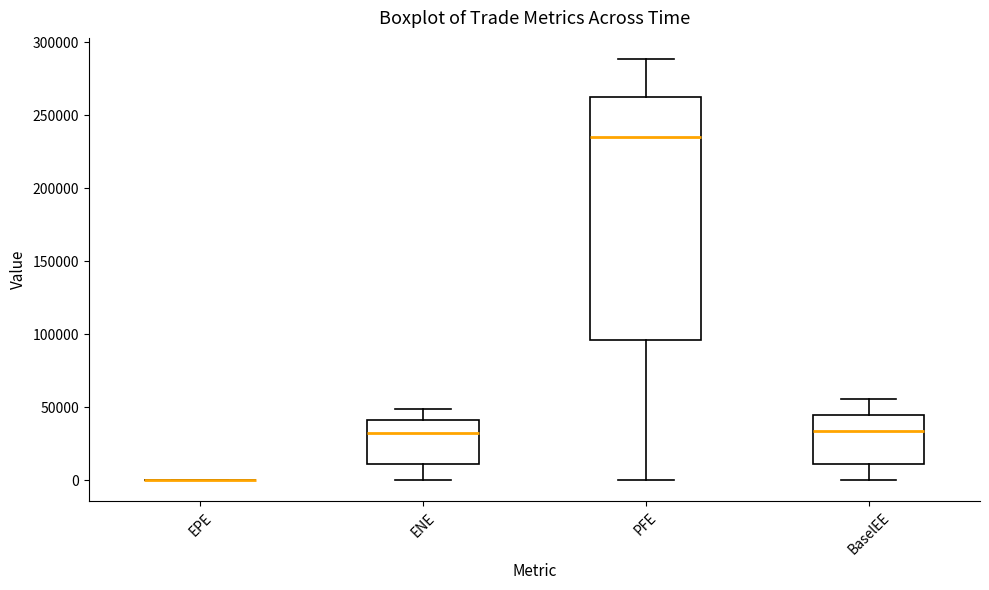

Reading left to right, read every box against the y-axis: the position of its median line, the range the box covers, and the ends of its whiskers. The values are not printed on the chart, so give them approximately, as read against the axis.

EPE: box collapsed to a line at 0, whiskers 0 to 0
ENE: median 30000, box 10000 to 40000, whiskers 0 to 50000
PFE: median 235000, box 95000 to 260000, whiskers 0 to 290000
BaselEE: median 35000, box 10000 to 45000, whiskers 0 to 55000